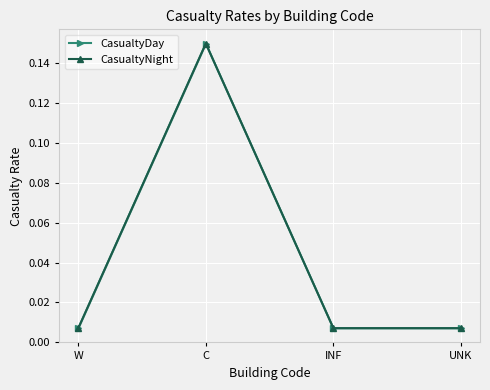

What is the value of the CasualtyDay point at the 2nd from the left?

0.1